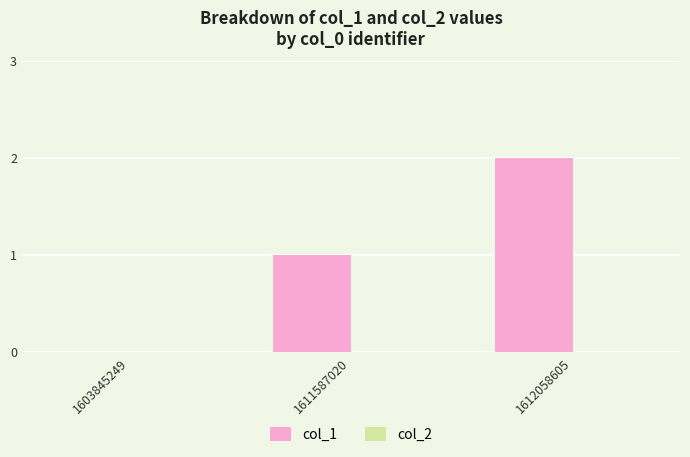

Which has a higher value, 1603845249 or 1611587020?

1611587020